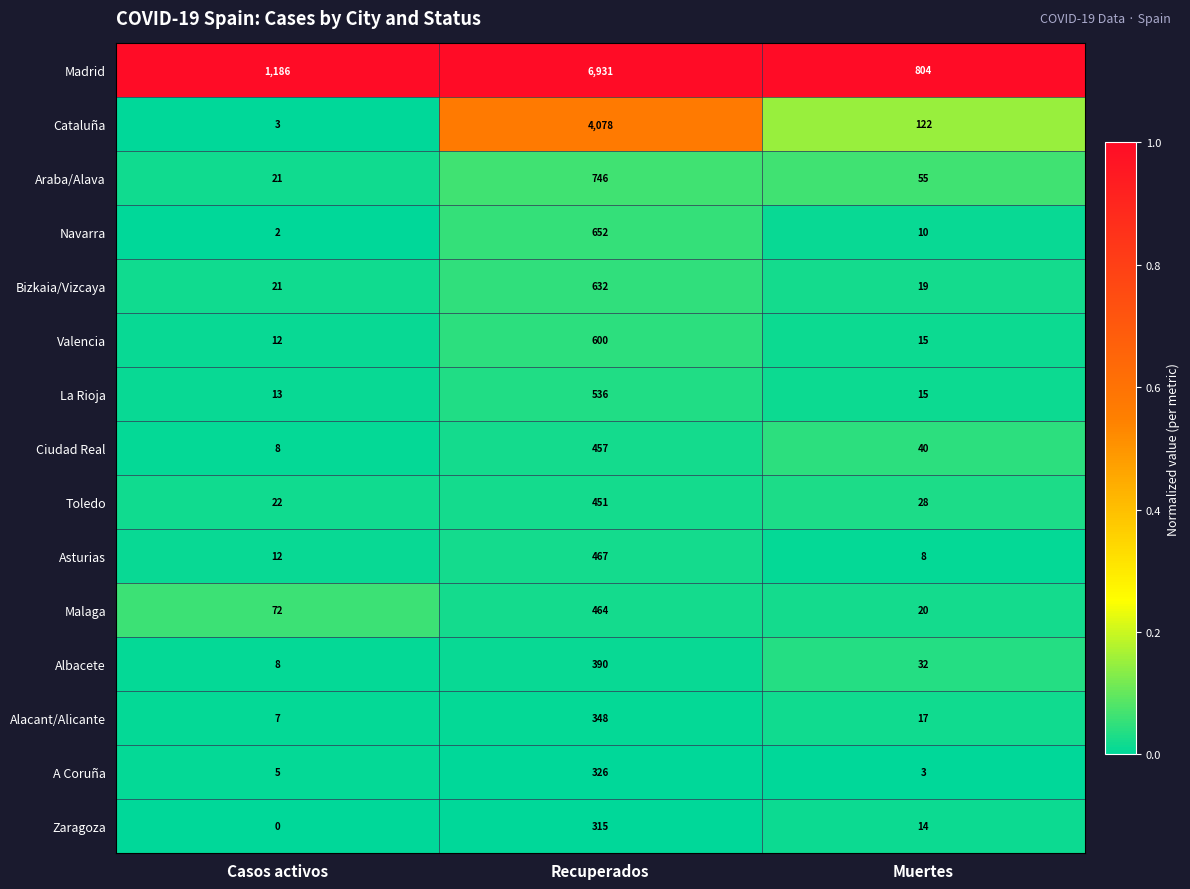

What value does the Albacete series have at Recuperados?

390